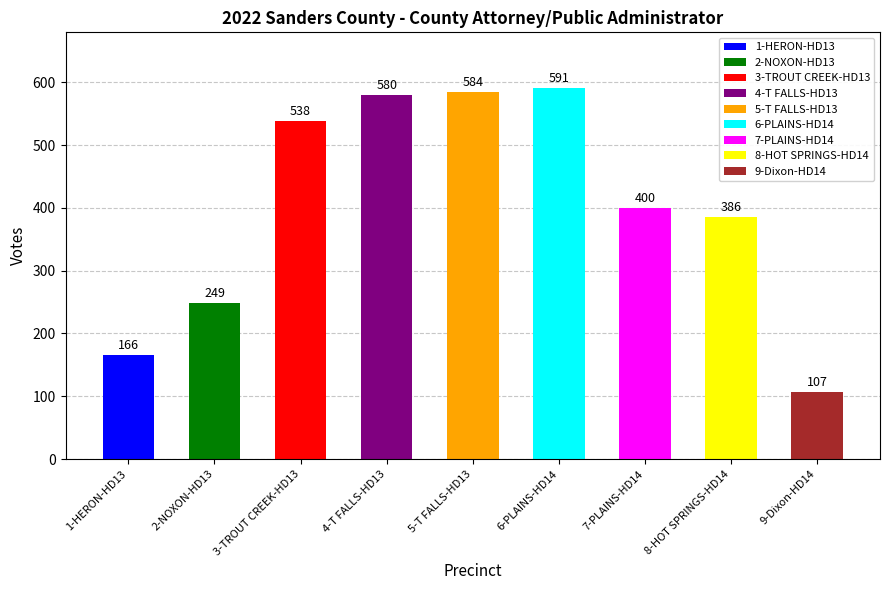

Reading left to right, transcribe all the data shown in this chart.

1-HERON-HD13=166	2-NOXON-HD13=249	3-TROUT CREEK-HD13=538	4-T FALLS-HD13=580	5-T FALLS-HD13=584	6-PLAINS-HD14=591	7-PLAINS-HD14=400	8-HOT SPRINGS-HD14=386	9-Dixon-HD14=107